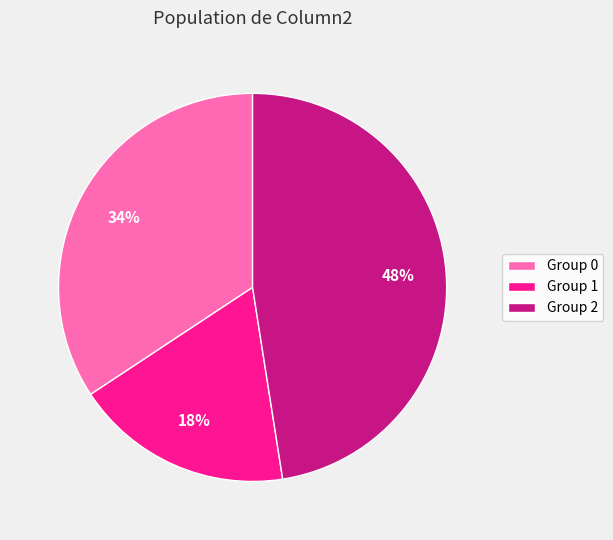

Is it true that Group 2 is 61% of the pie?

False